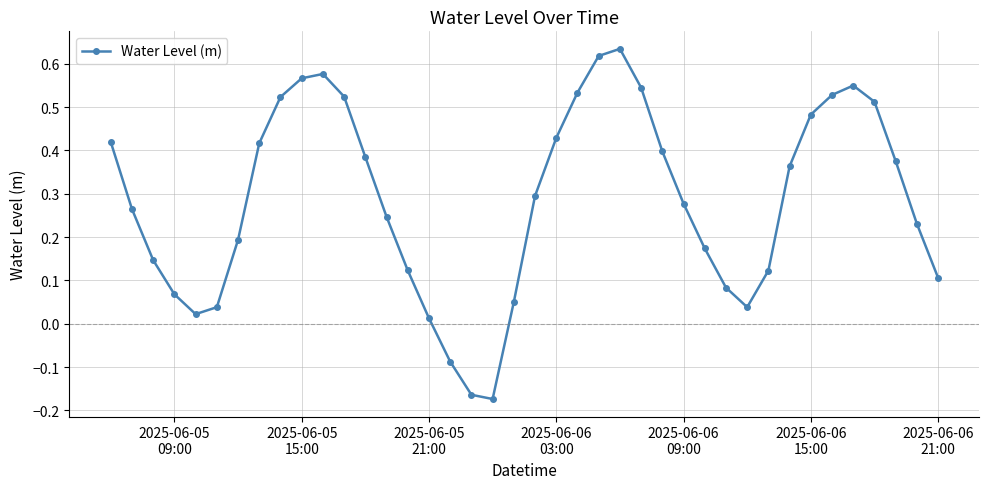

How many points are higher than both their immediate neighbors (excluding endpoints)?

3